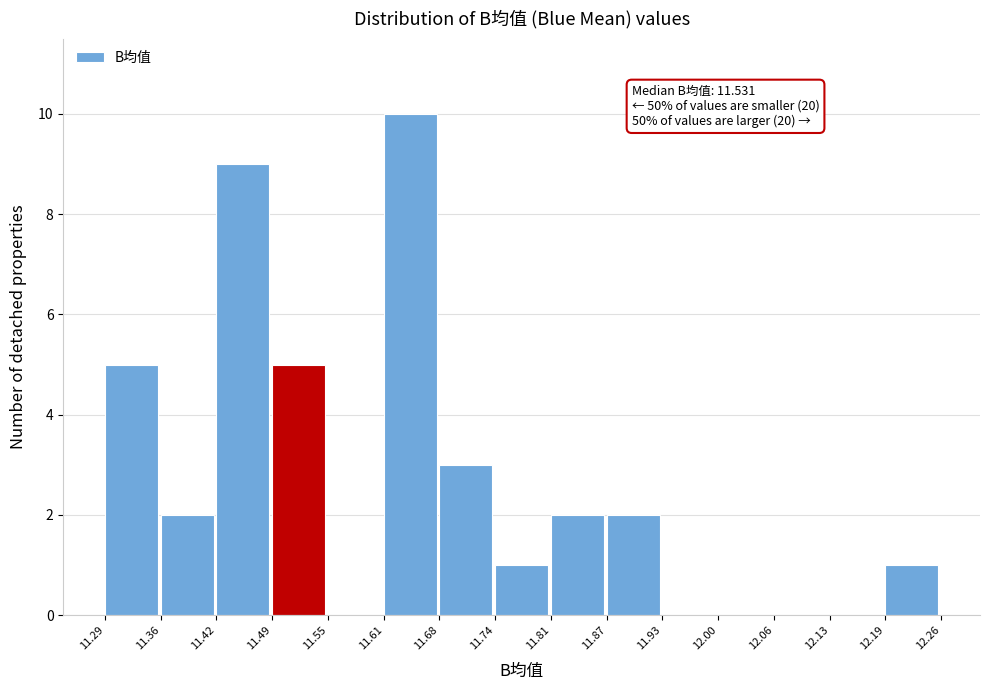

Which range on the x-axis has the tallest bar?

11.61 to 11.68